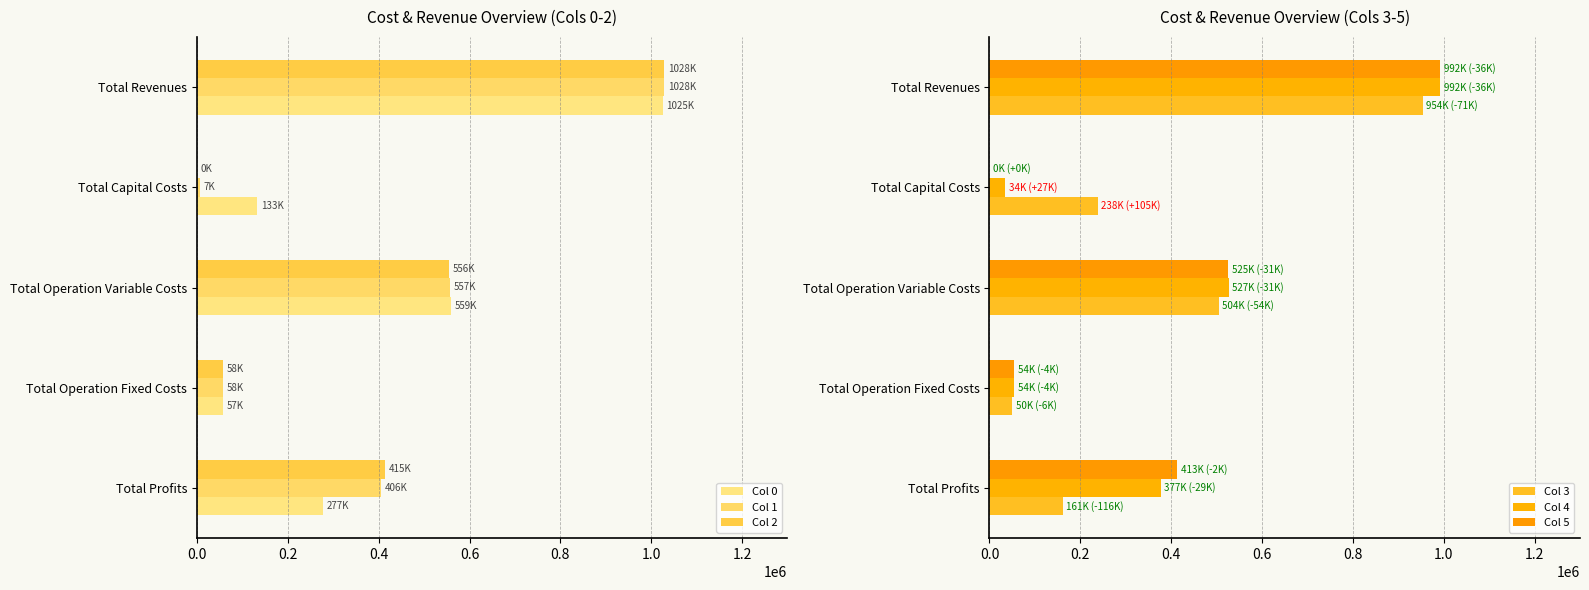

Reading right to left, what are all the values shown in this chart?

Col 0: 0.8=276756.5	0.6=56610.0	0.4=558719.1	0.2=133056.0	0.0=1025141.6
Col 1: 0.8=405603.5	0.6=57886.8	0.4=557483.8	0.2=7392.0	0.0=1028366.1
Col 2: 0.8=414634.8	0.6=57886.8	0.4=555844.5	0.2=0.0	0.0=1028366.1
Col 3: 0.8=161096.4	0.6=50328.9	0.4=504306.5	0.2=238336.0	0.0=954067.8
Col 4: 0.8=376881.8	0.6=53943.8	0.4=526714.5	0.2=34400.0	0.0=991940.1
Col 5: 0.8=412802.0	0.6=53943.8	0.4=525194.2	0.2=0.0	0.0=991940.1